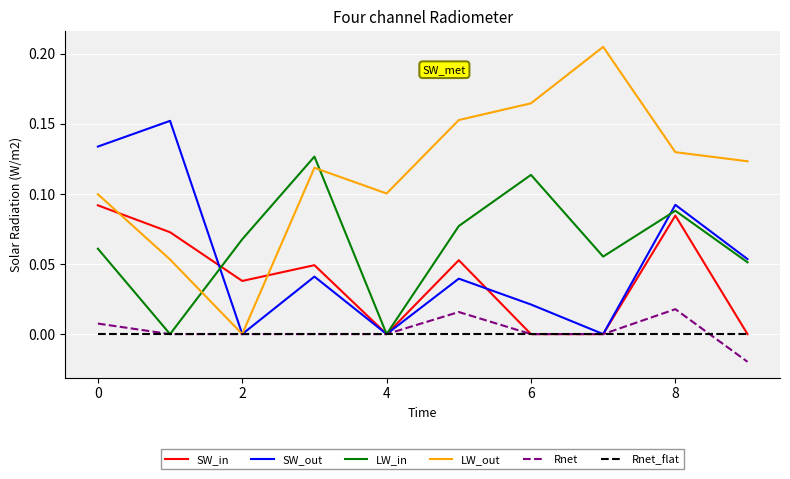

Which series has the largest range (max minus min)?

LW_out